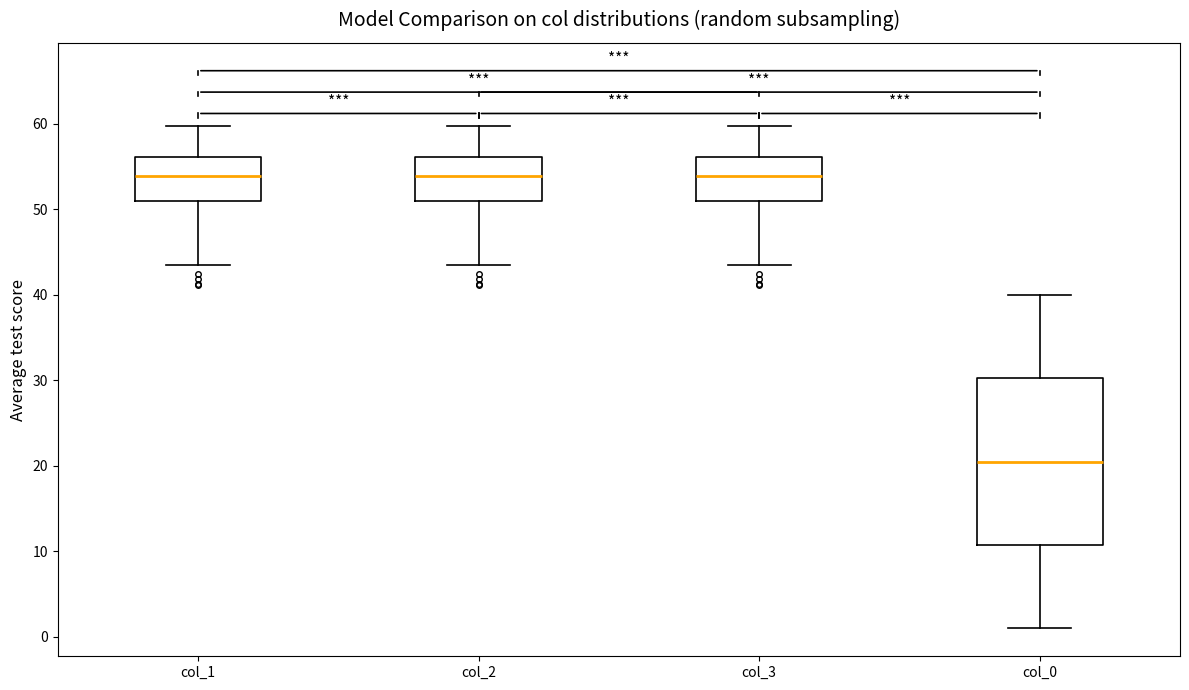

Where does the median line of the box for col_0 sit on the y-axis? The values are not printed on the chart, so give them approximately, as read against the axis.

21